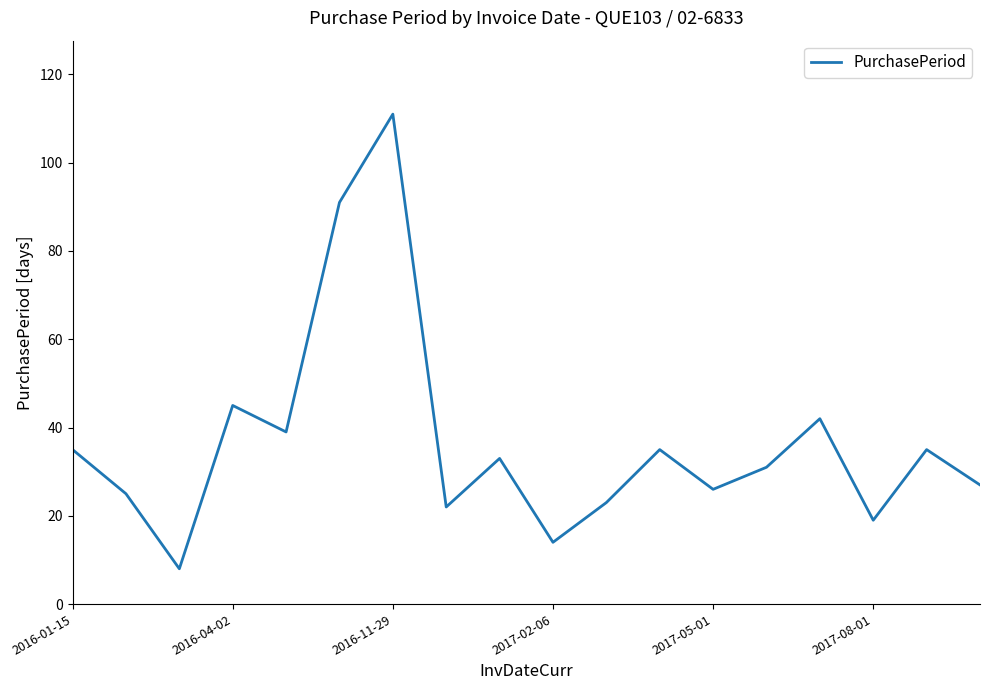

How many series are shown in this chart?

1